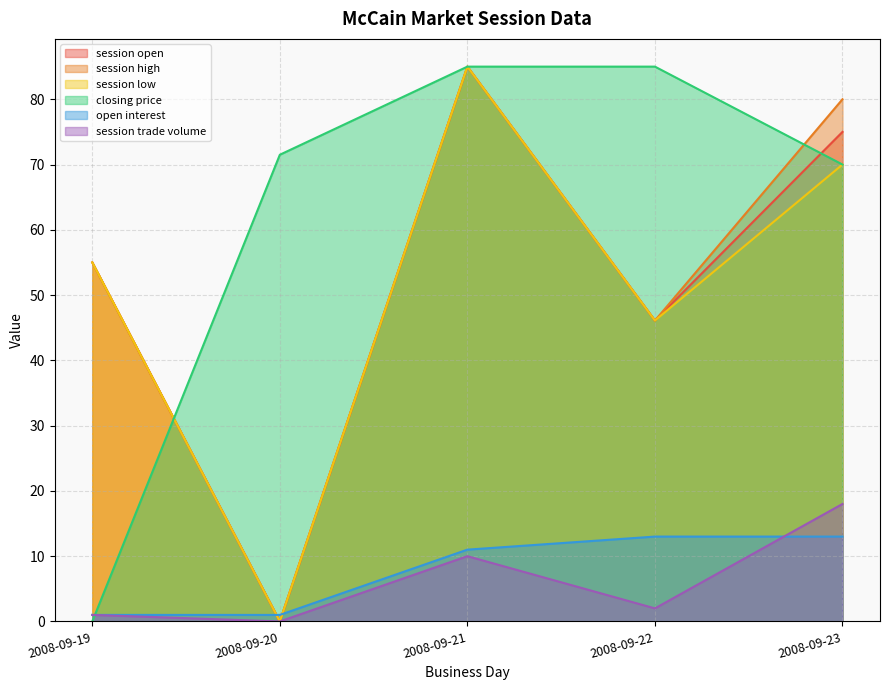

Where is the first local minimum for session low?

2008-09-20